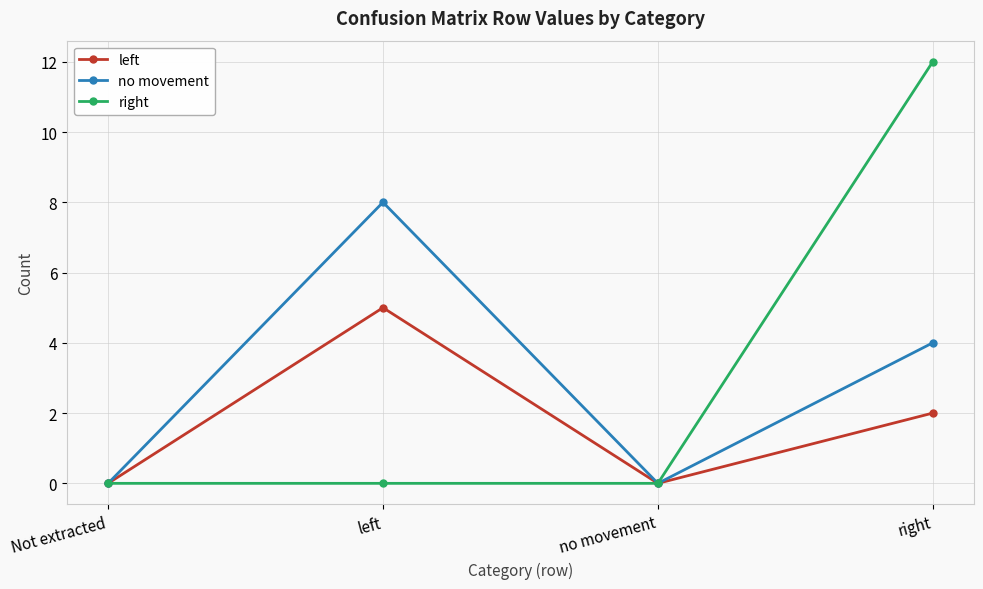

Count the number of categories in the chart.

4